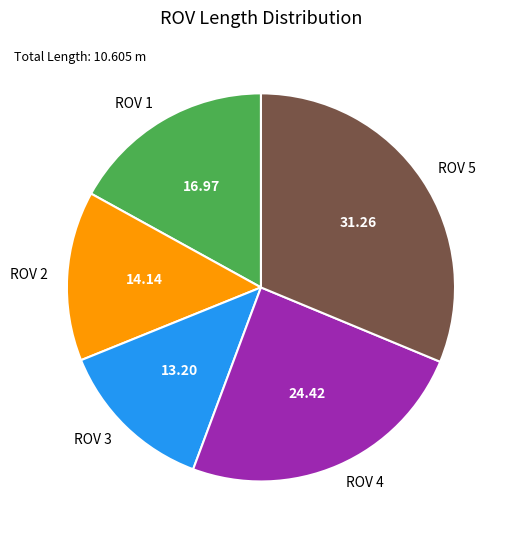

Is there any slice that represents more than half of the pie?

No